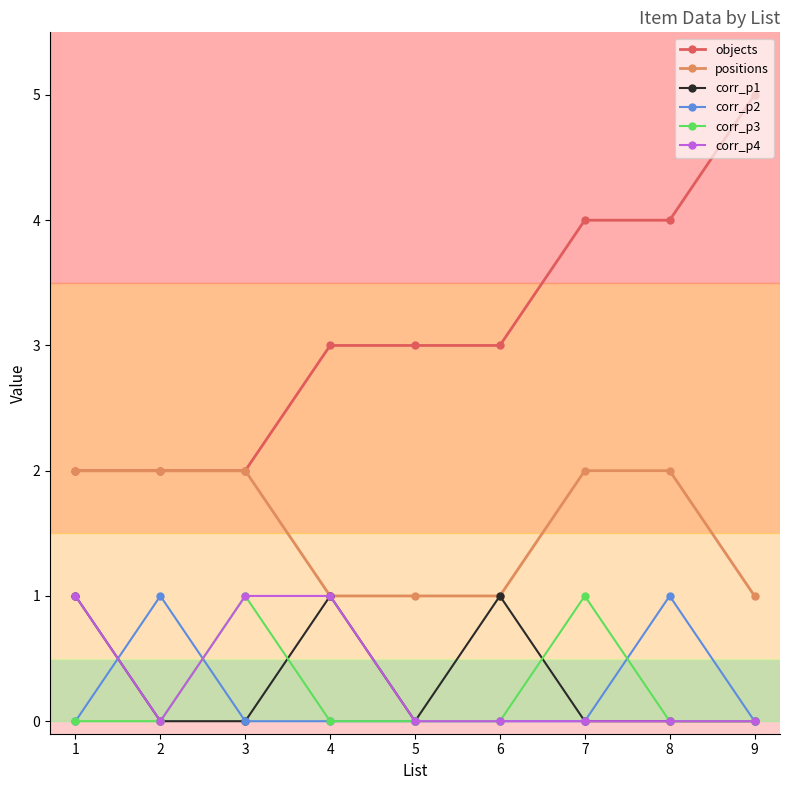

Is the value of corr_p4 at 1 greater than the value of positions at 7?

No